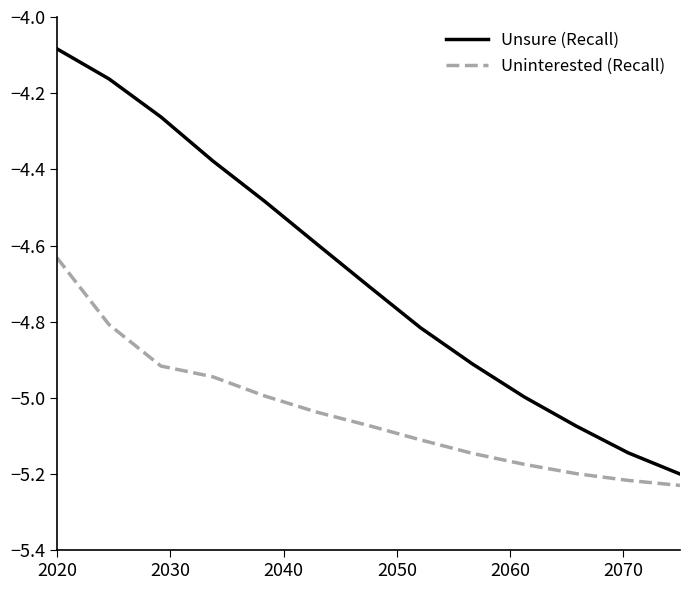

True or false: Unsure (Recall) and Uninterested (Recall) intersect in this chart.

False